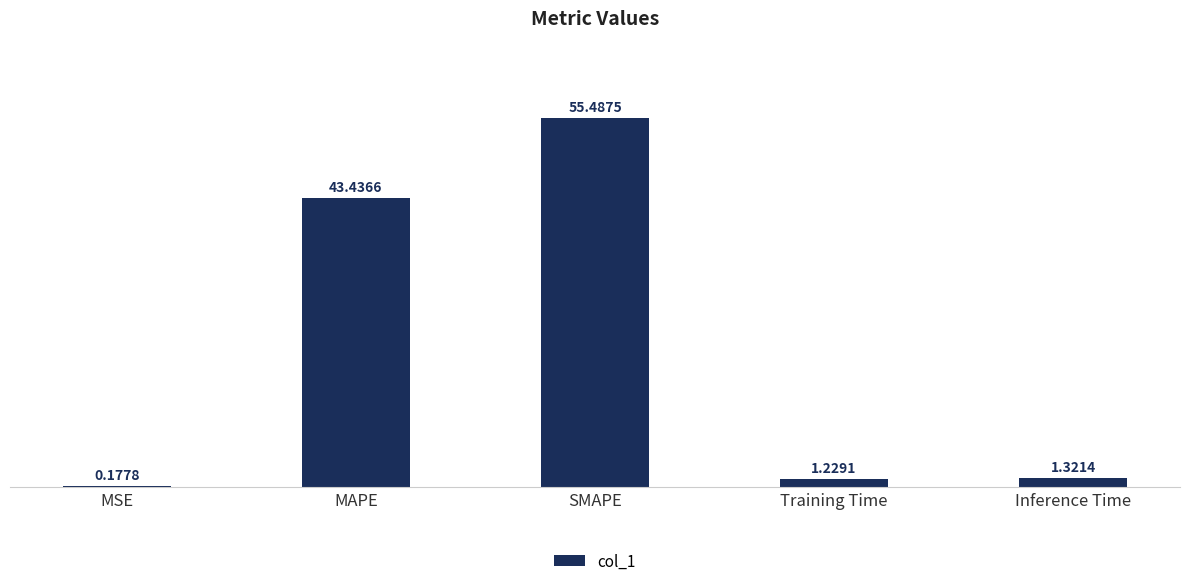

What is the sum of the values at SMAPE and Inference Time?

56.8